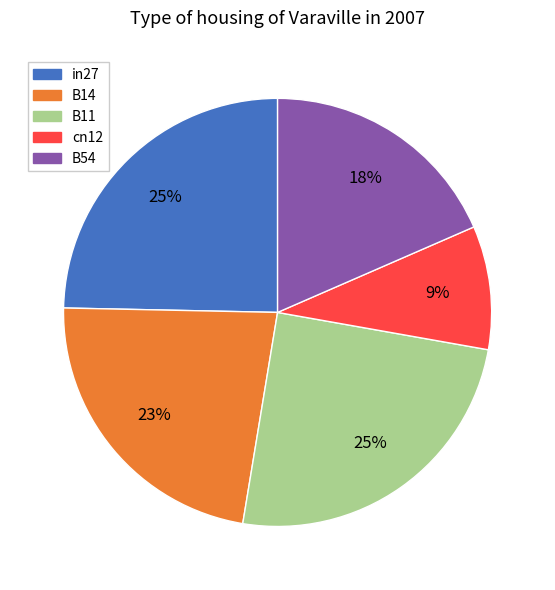

Is the sum of in27 and cn12 greater than half?

No